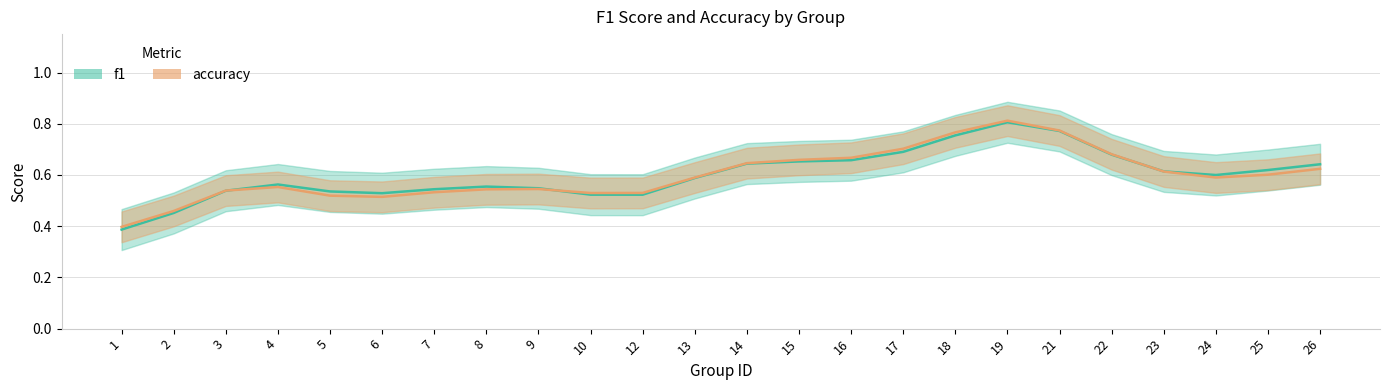

What is the value of the f1 point at the 16th from the left?

0.7